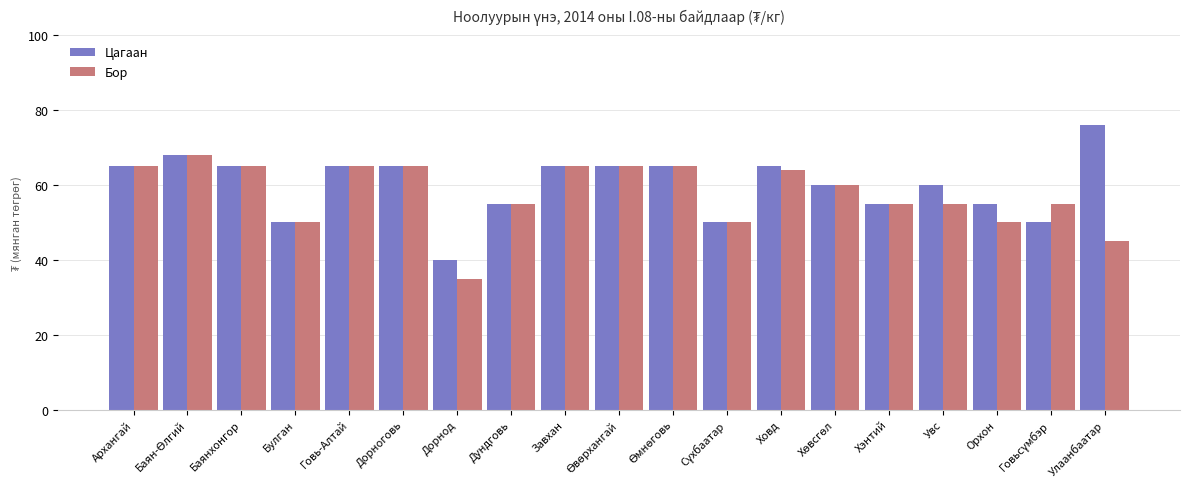

What is the label of the 2nd bar from the left?

Баян-Өлгий